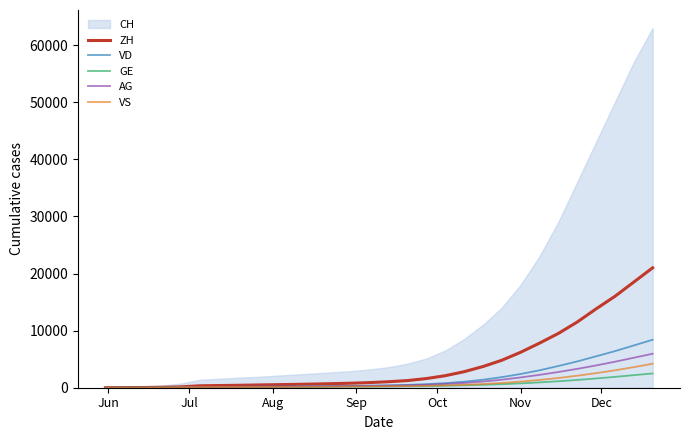

What is the highest value of the VS series?

4200